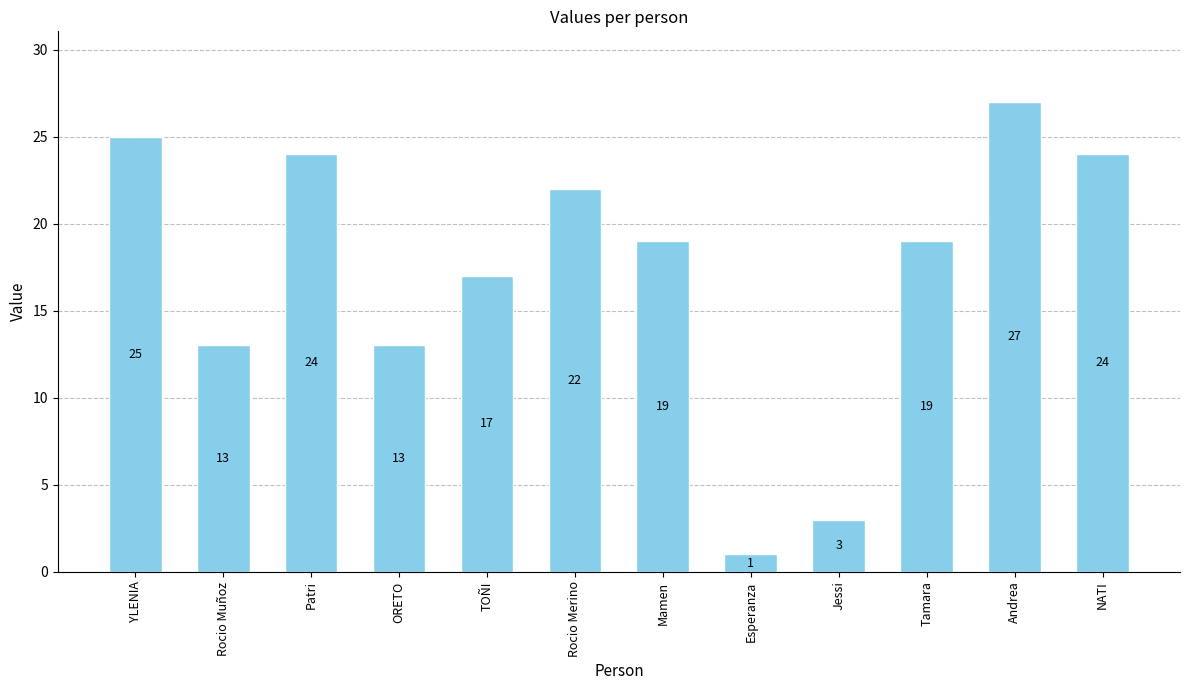

Reading right to left, what are all the values shown in this chart?

NATI=24	Andrea=27	Tamara=19	Jessi=3	Esperanza=1	Mamen=19	Rocio Merino=22	TOÑI=17	ORETO=13	Patri=24	Rocio Muñoz=13	YLENIA=25